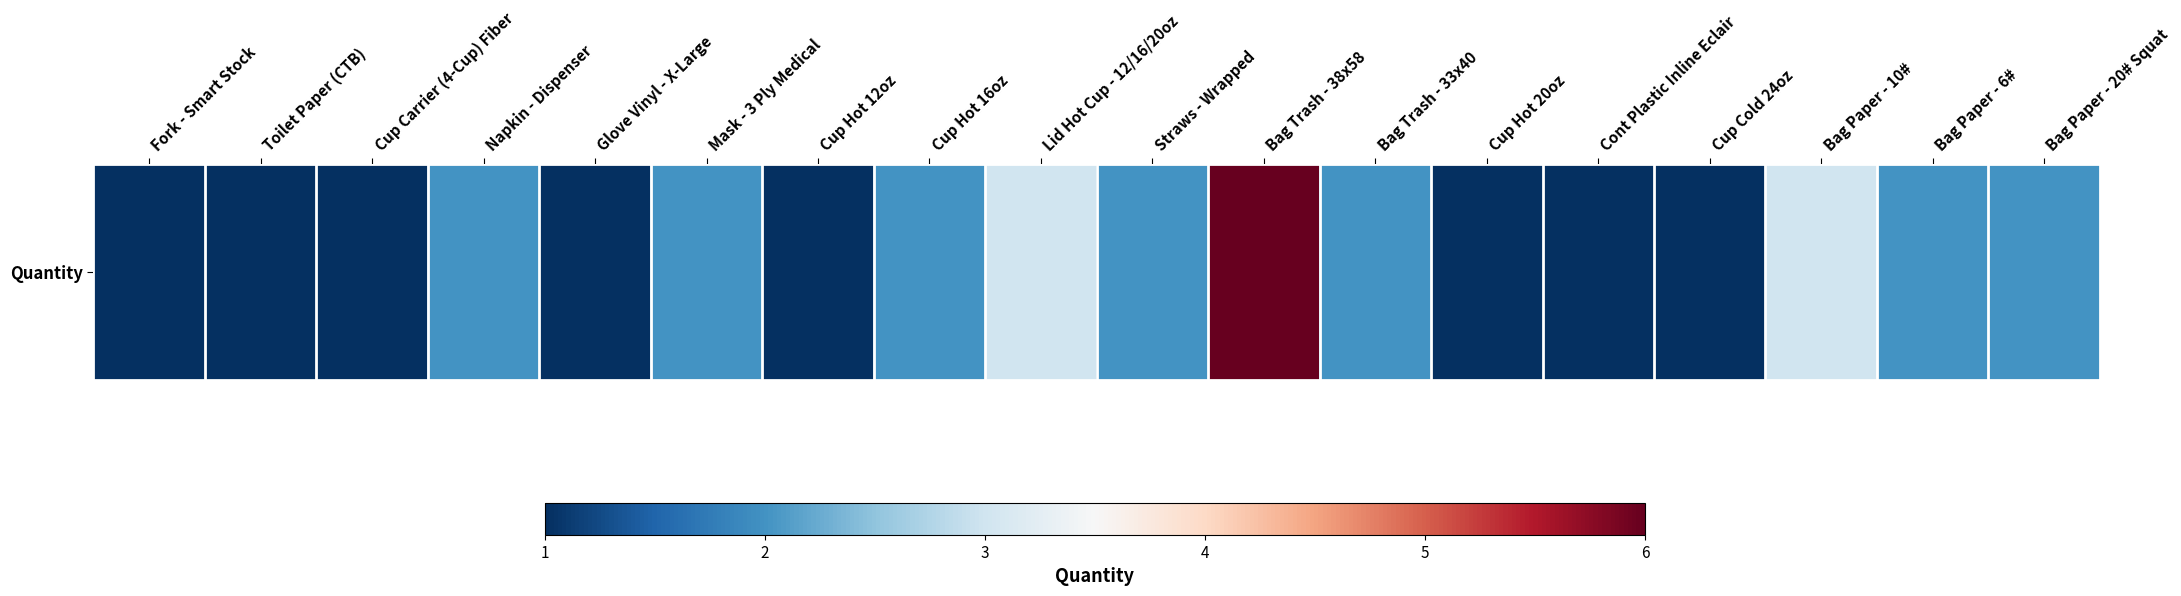

What is the sum of all values?

34